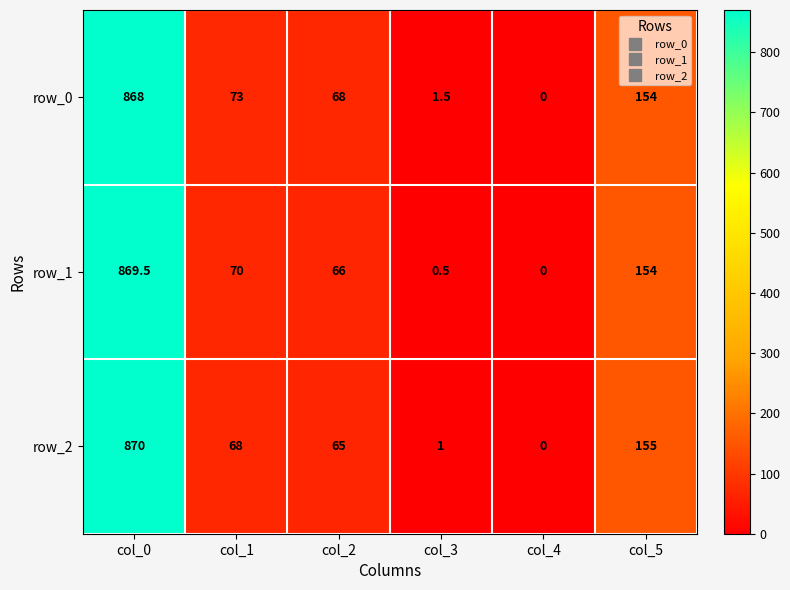

Which series has the largest range (max minus min)?

row_2